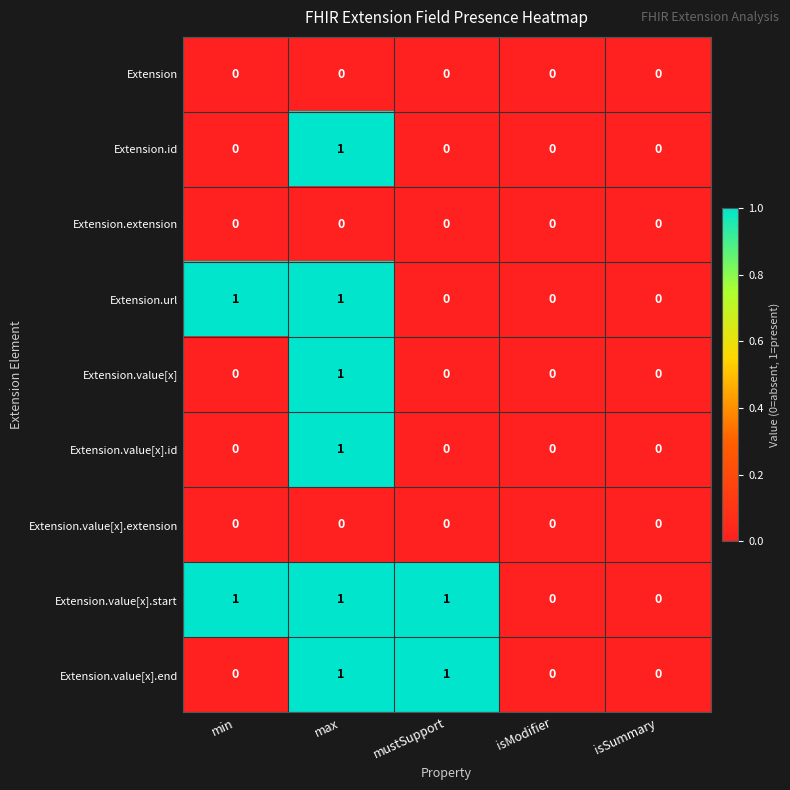

Count the Extension.value[x].id values in the range 0 to 1.

5